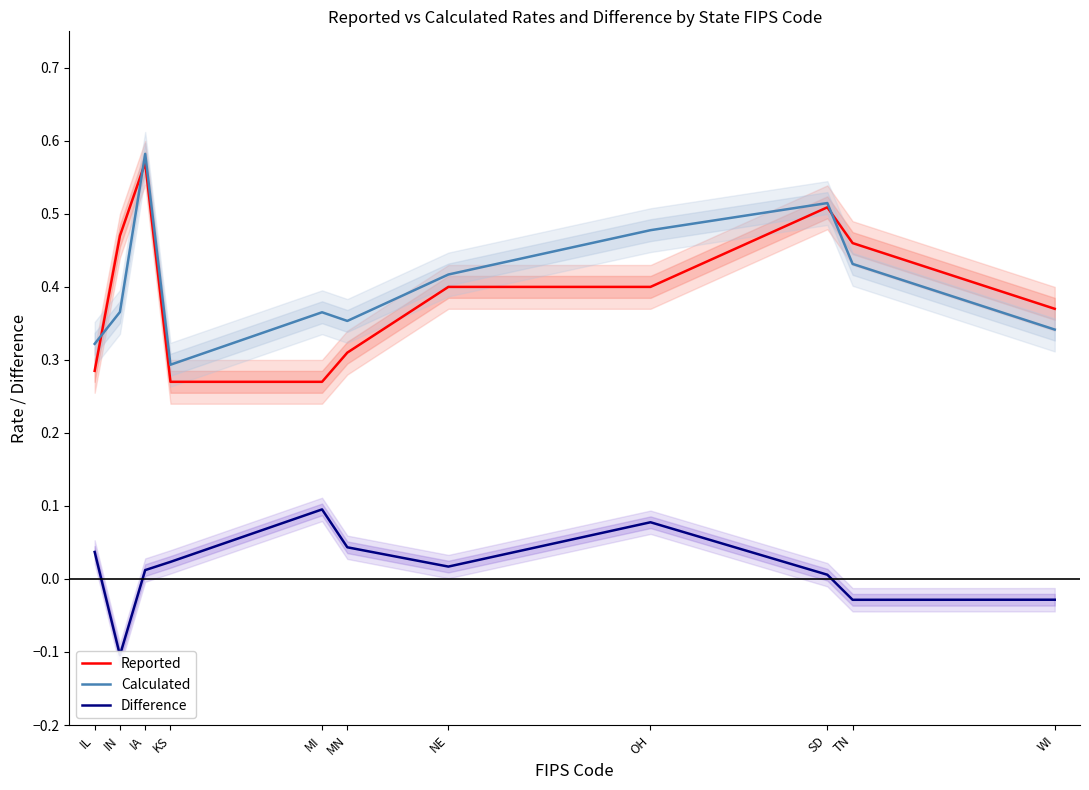

How many times do Reported and Calculated cross each other?

3